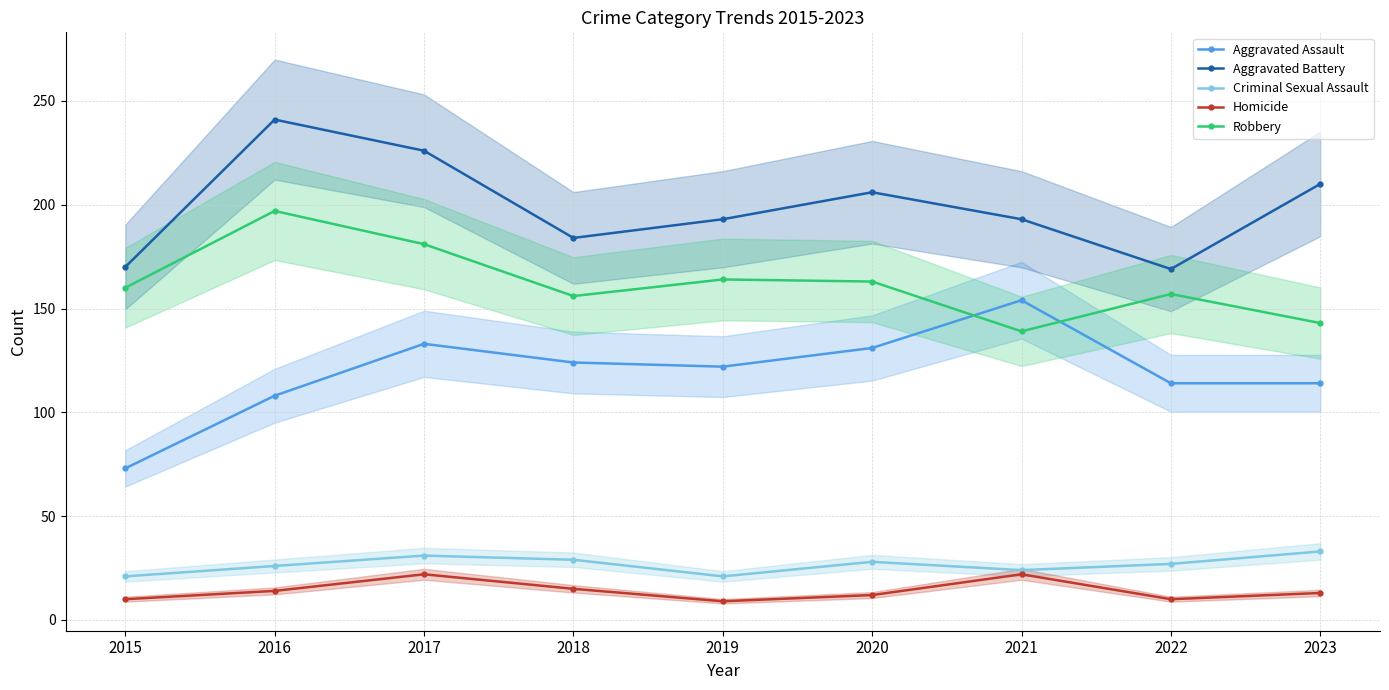

At which category does Aggravated Assault reach its first local peak?

2017